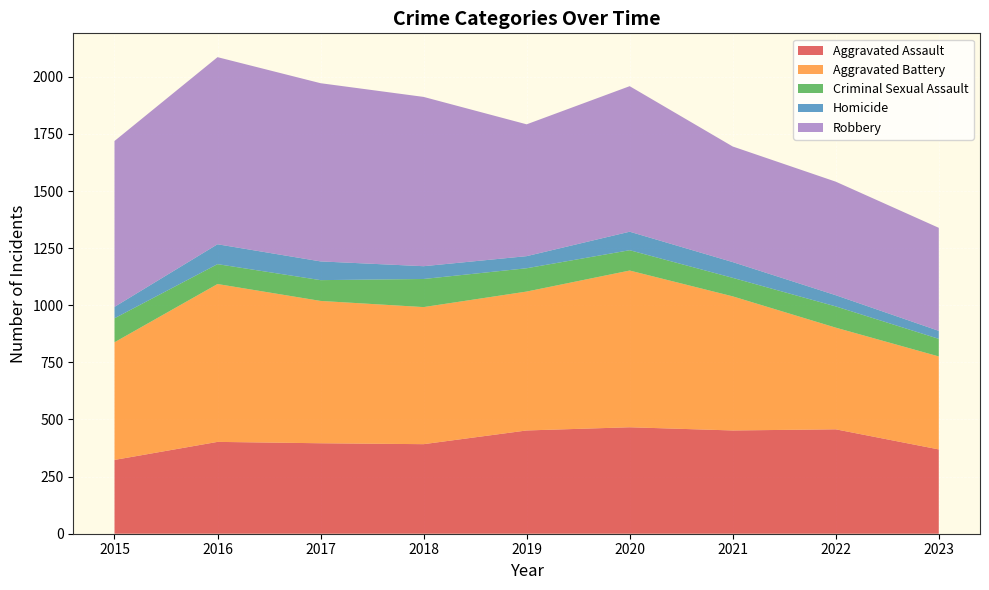

Reading right to left, extract all data points from this chart.

Aggravated Assault: 369	457	452	466	452	392	396	402	323
Aggravated Battery: 407	445	587	686	608	600	623	691	515
Criminal Sexual Assault: 77	93	81	89	102	123	91	87	105
Homicide: 35	49	69	81	53	56	82	87	50
Robbery: 451	497	506	637	577	741	780	819	726